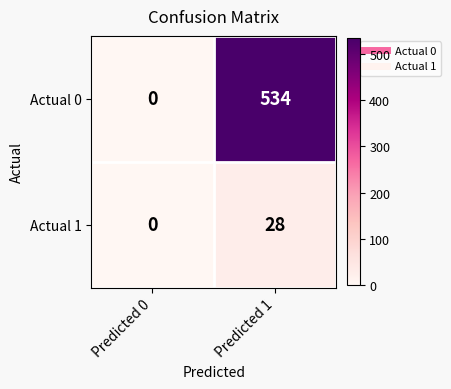

At Predicted 1, list the series in order from largest to smallest.

Actual 0, Actual 1